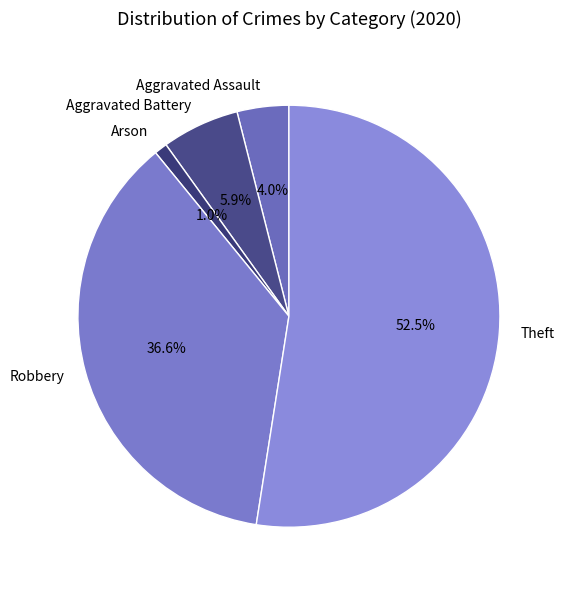

To the nearest percent, what is the average slice percentage?

20%